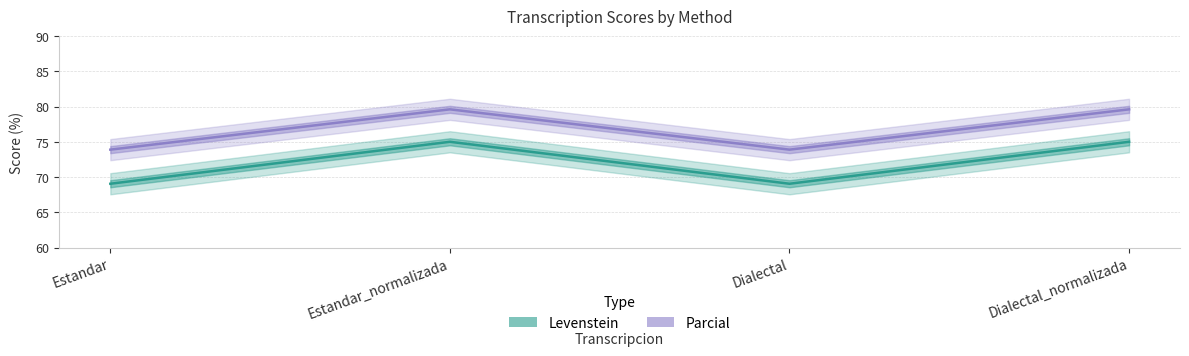

Reading left to right, transcribe all the data shown in this chart.

Levenstein: Estandar=69.0	Estandar_normalizada=75.0	Dialectal=69.0	Dialectal_normalizada=75.0
Parcial: Estandar=73.9	Estandar_normalizada=79.6	Dialectal=73.9	Dialectal_normalizada=79.6